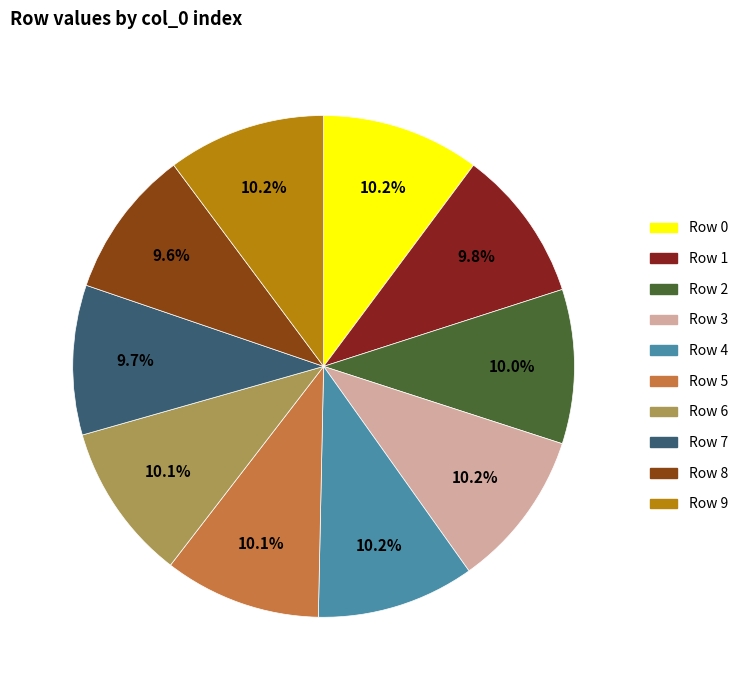

Count the number of slices in the pie.

10